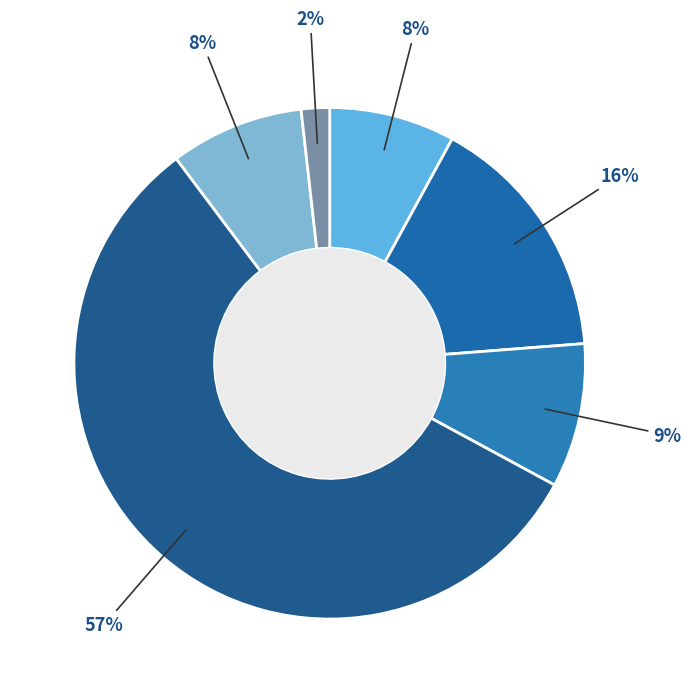

How many segments does this pie chart have?

6